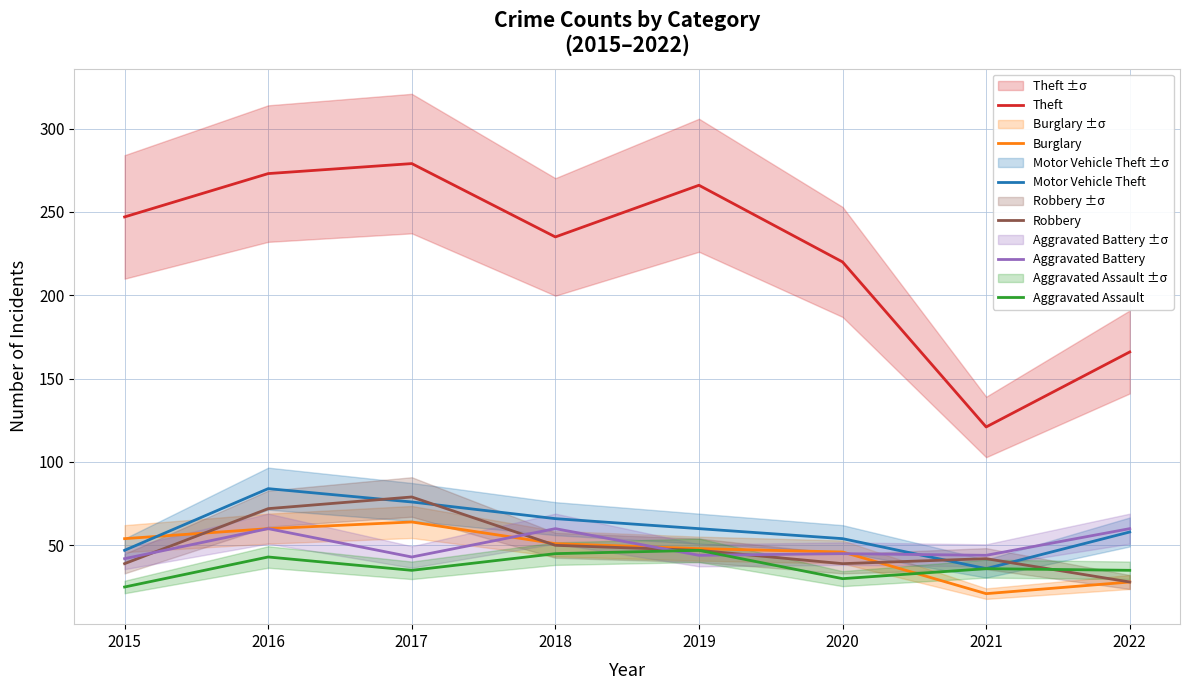

How many intersections are there between Aggravated Assault and Robbery?

1